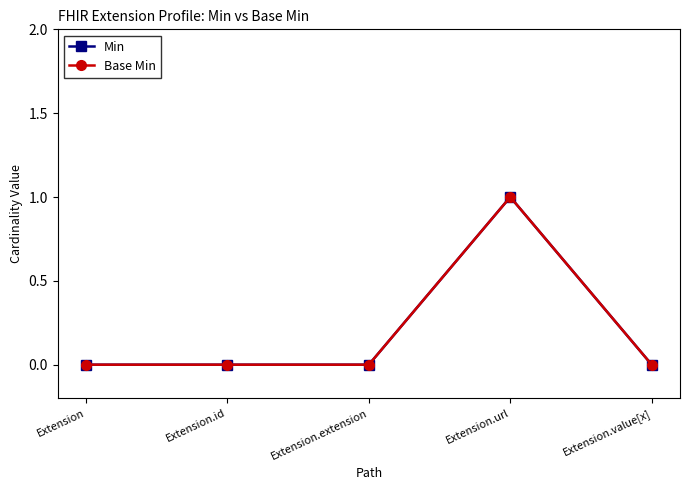

Which has a higher value, Extension.url or Extension.id?

Extension.url